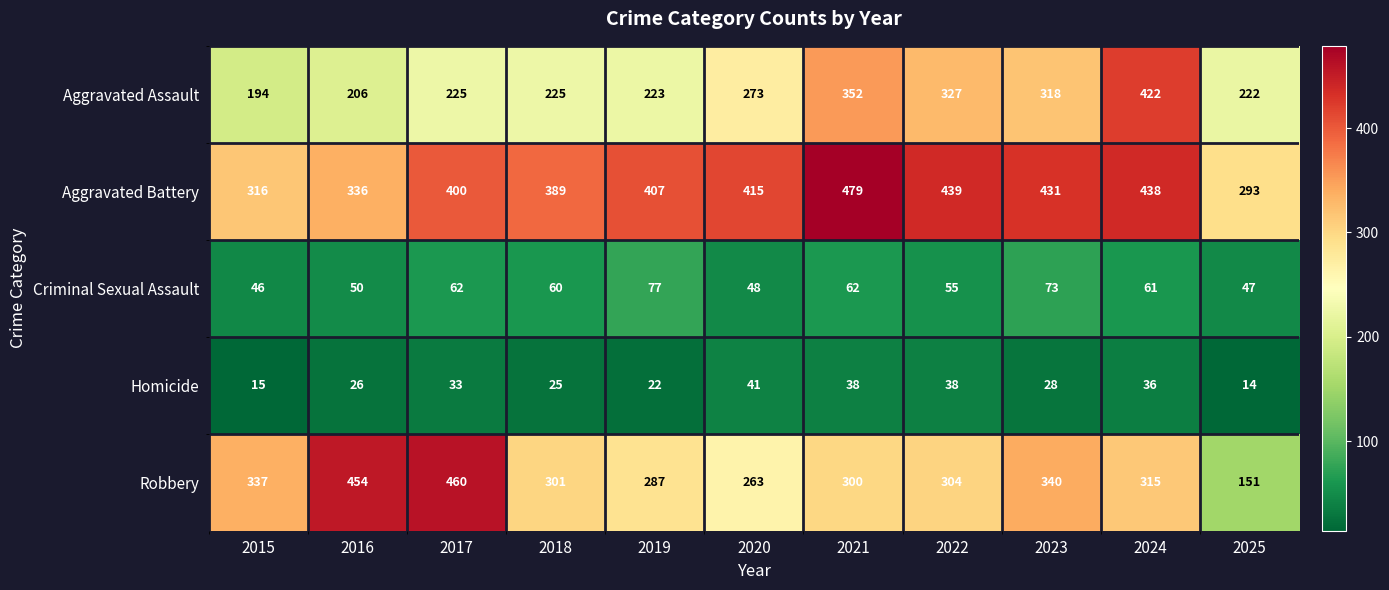

At which category is the sum across all series the highest?

2024